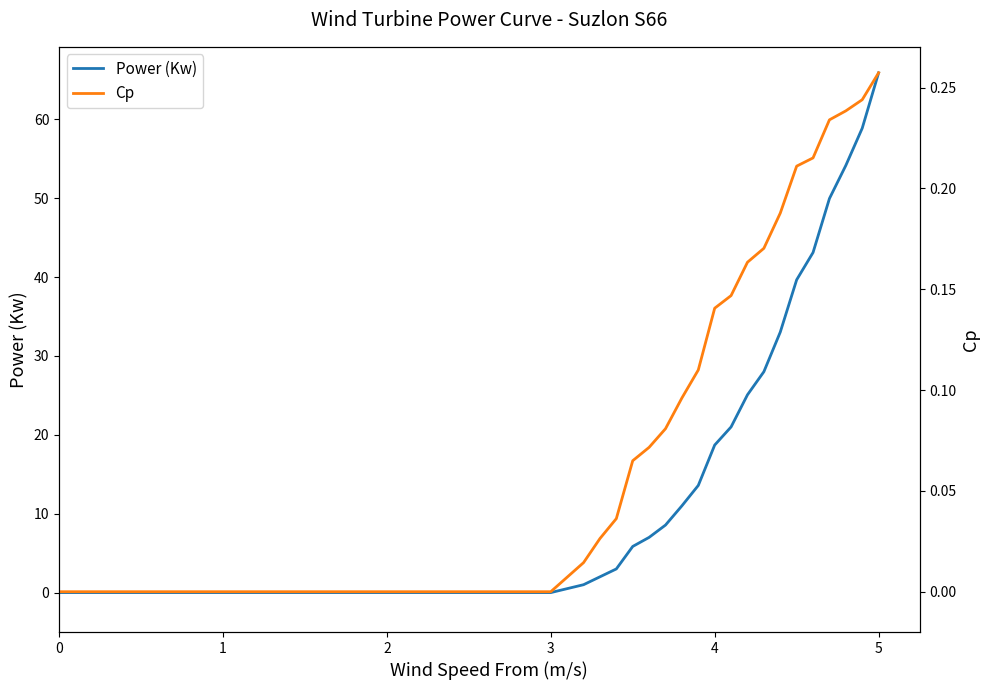

True or false: Cp and Power (Kw) intersect in this chart.

False